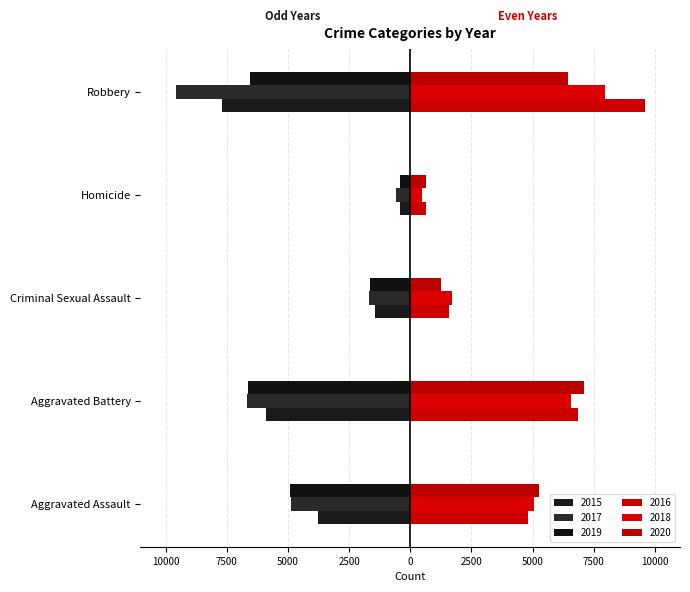

What is the greatest value displayed?

9588